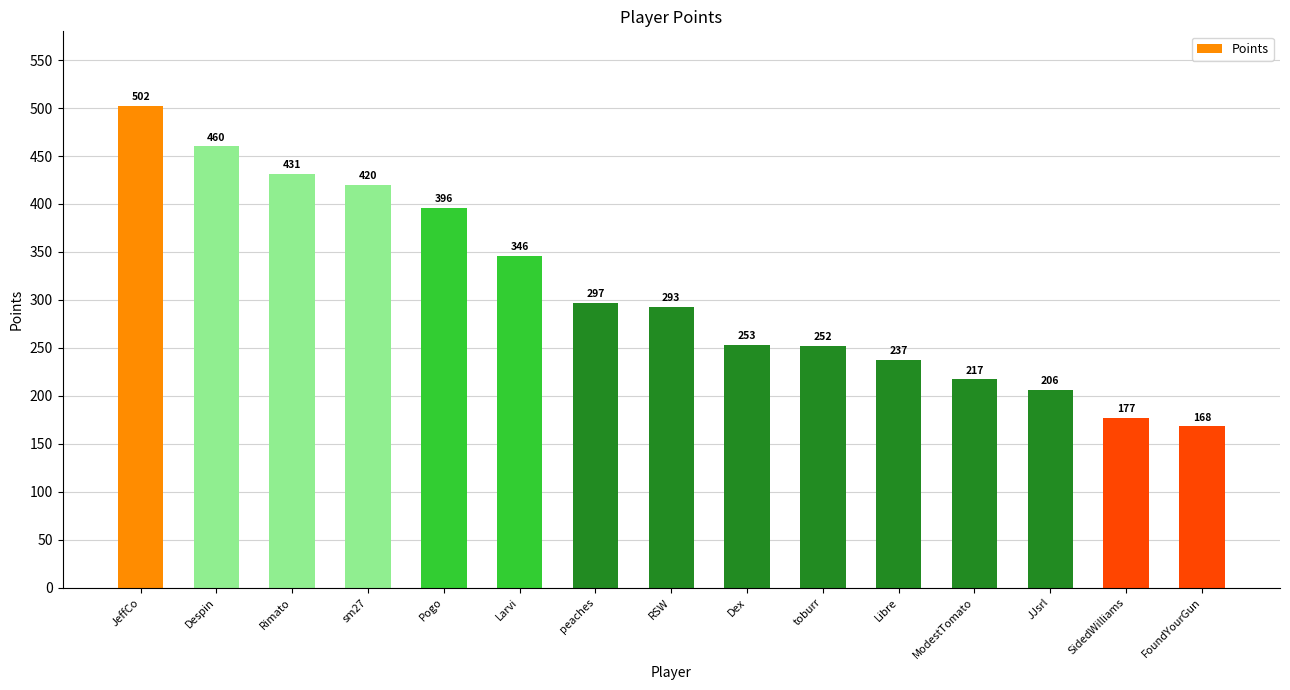

Between RSW and peaches, which is larger?

peaches